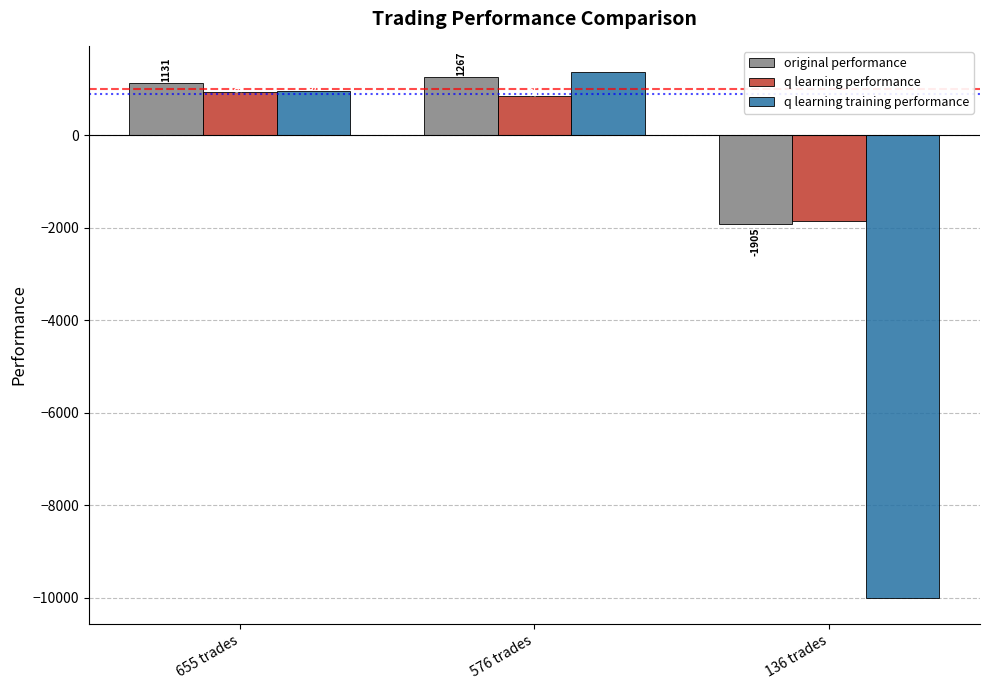

Which series has the largest range (max minus min)?

q learning training performance